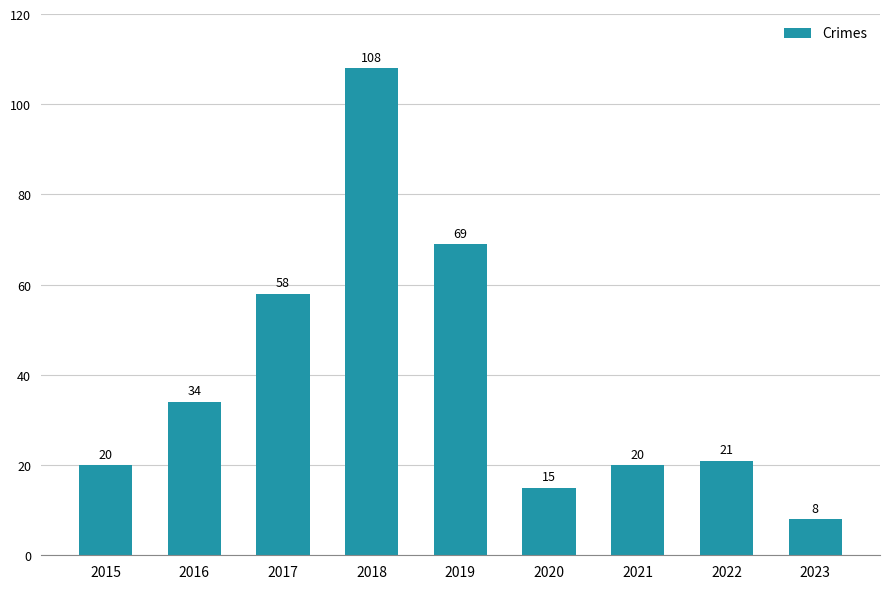

At which category does the chart reach its minimum across all series?

2023